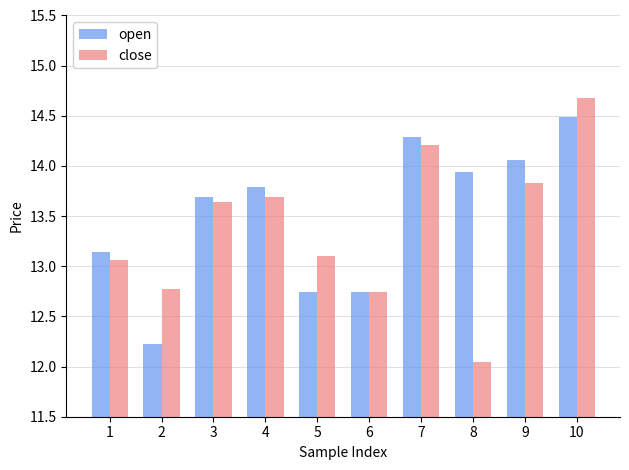

How many bars are there in each group?

2